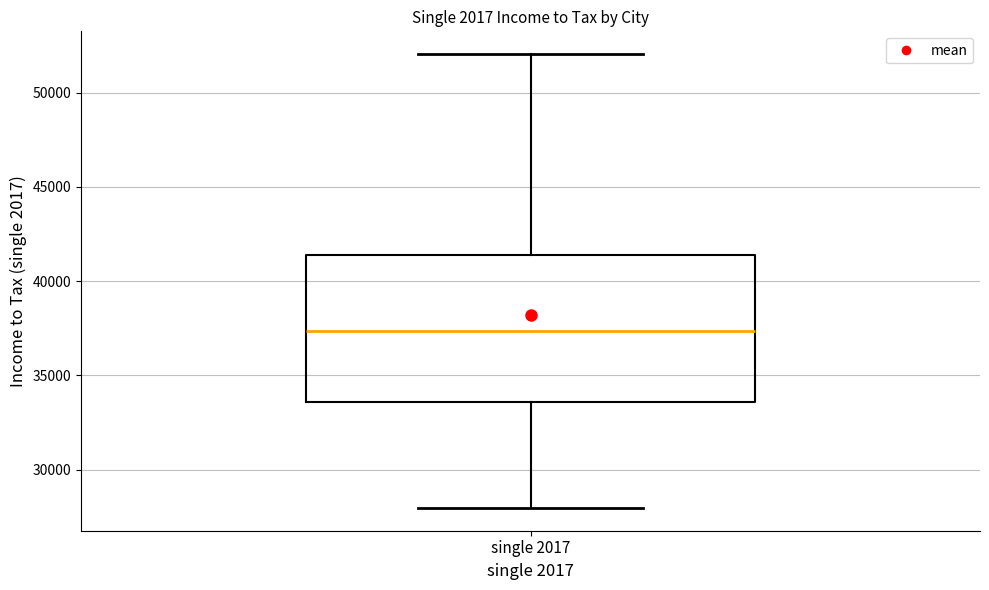

Where does the upper whisker of the box for single 2017 end on the y-axis? The values are not printed on the chart, so give them approximately, as read against the axis.

52000